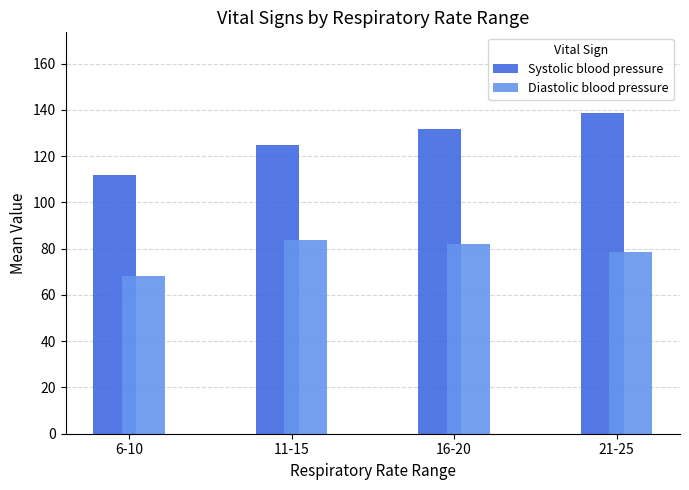

Are the bars grouped side by side (vs. stacked)?

Yes